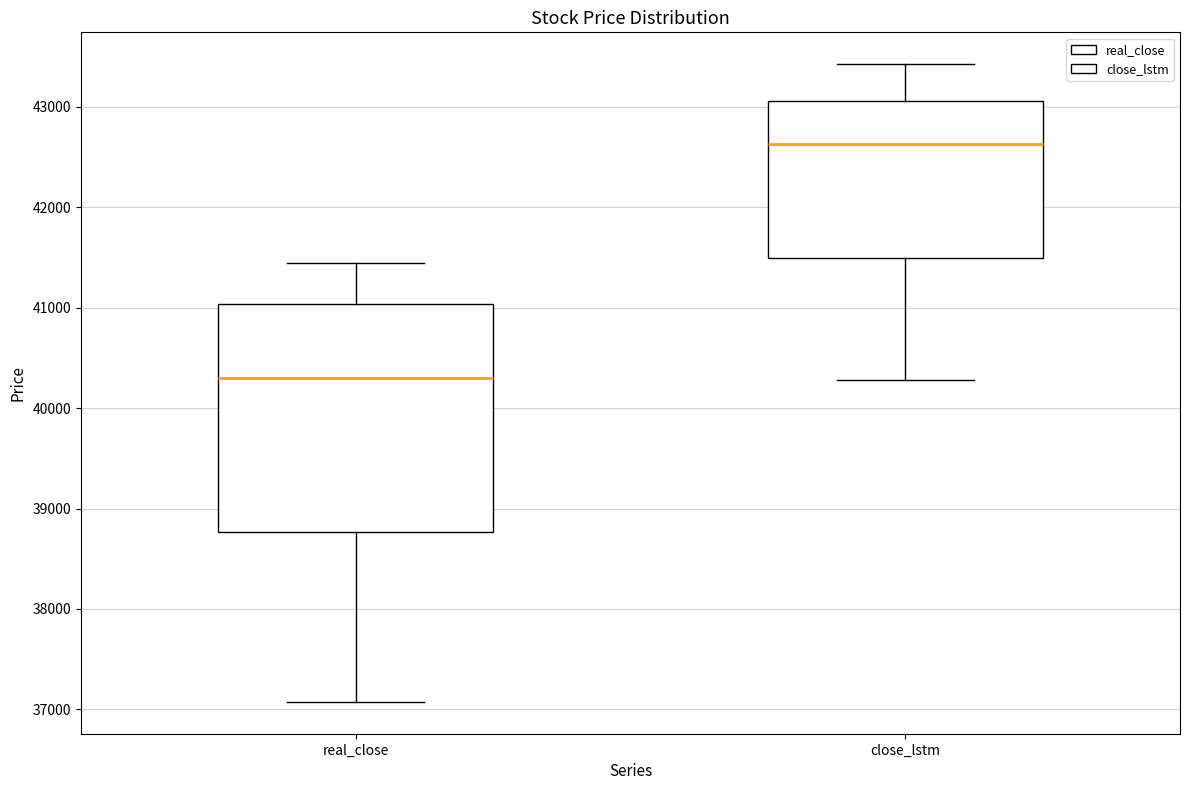

Comparing the boxes themselves (not the whiskers), which one is the tallest?

real_close